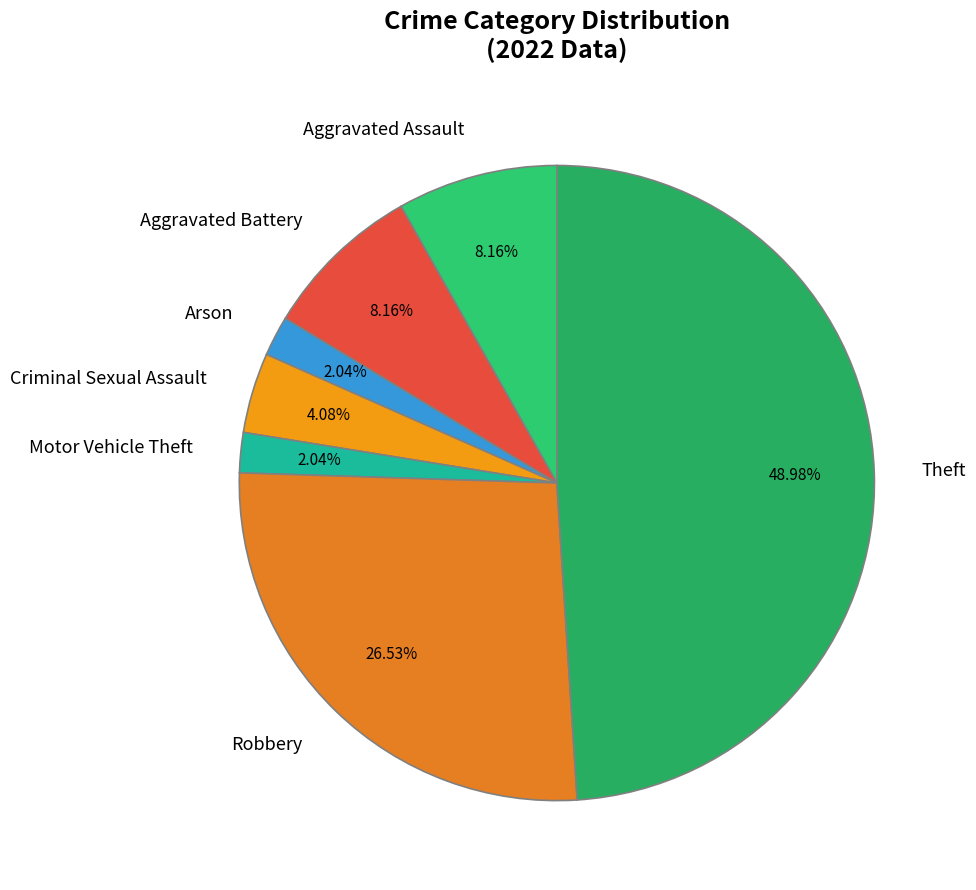

How much of the chart is everything except Motor Vehicle Theft?

98.0%